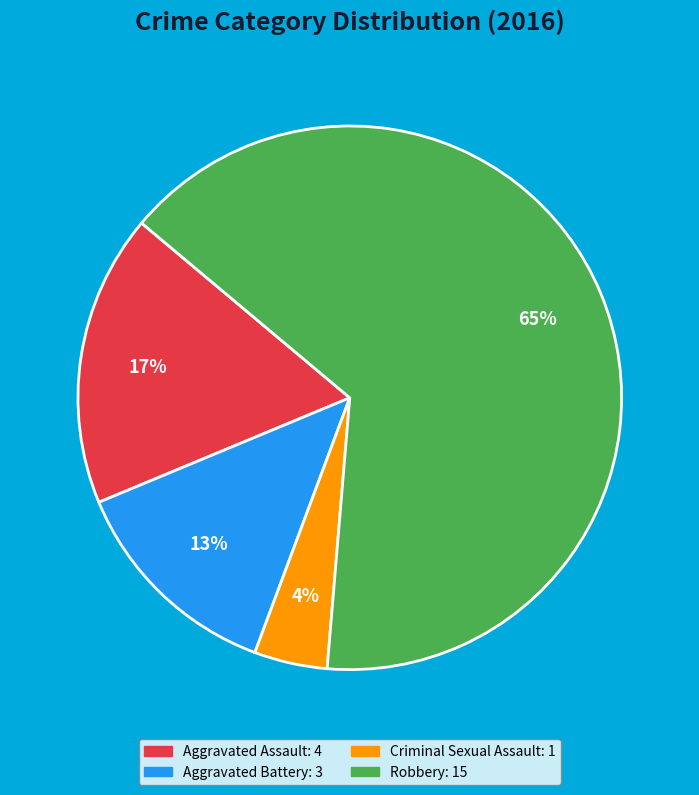

How many slices are in this pie chart?

4